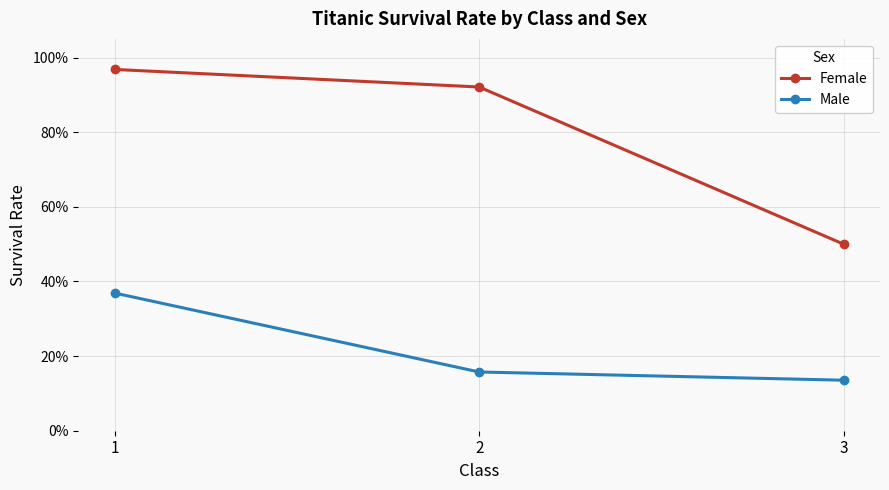

Is this an area chart (filled region under the line)?

No